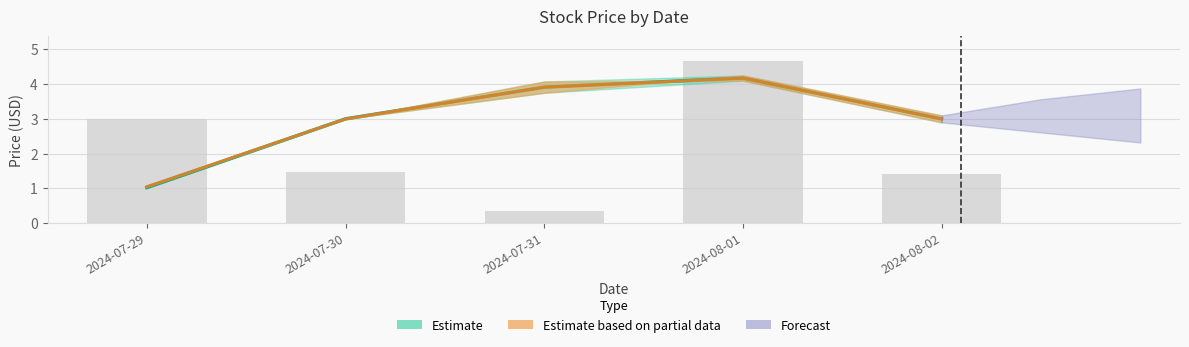

Read the High value at 2024-07-30.

3.0